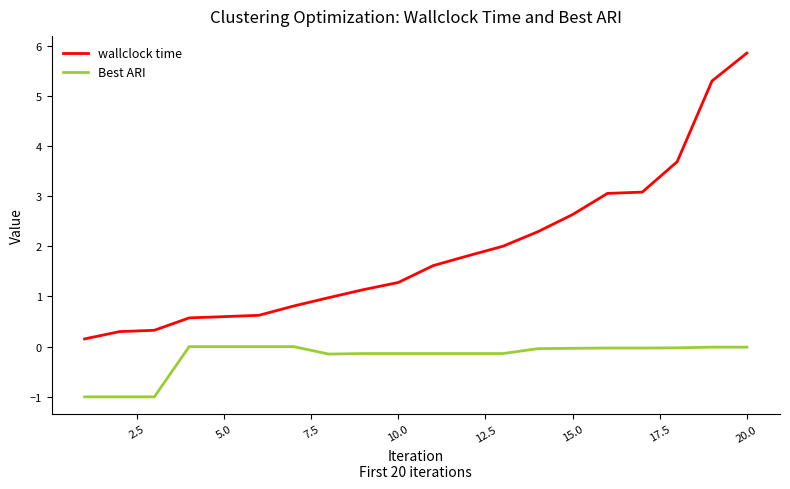

True or false: Best ARI and wallclock time cross at least once.

False